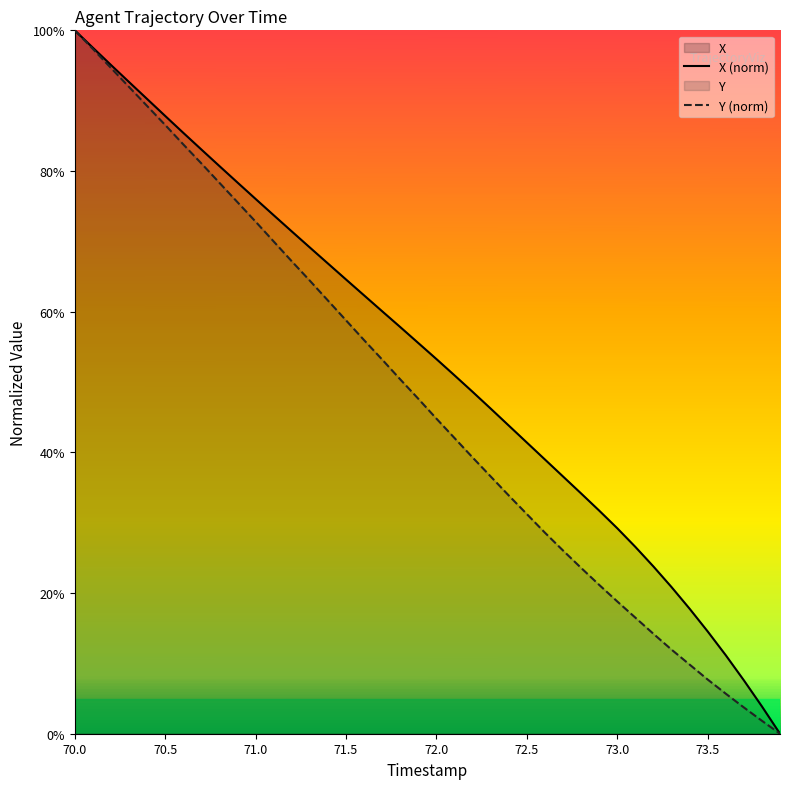

Rank the series by their maximum value, from highest to lowest.

X (norm), Y (norm)